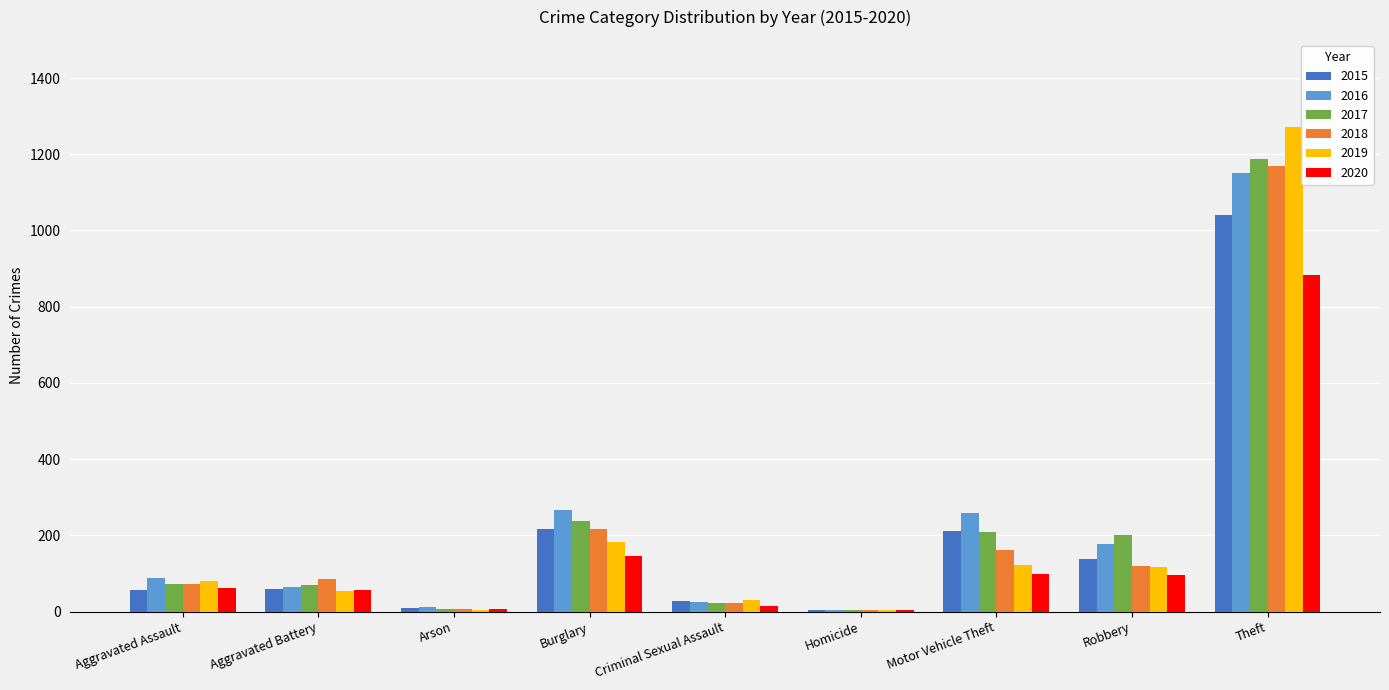

Is the value of 2015 at Robbery greater than the value of 2019 at Motor Vehicle Theft?

Yes